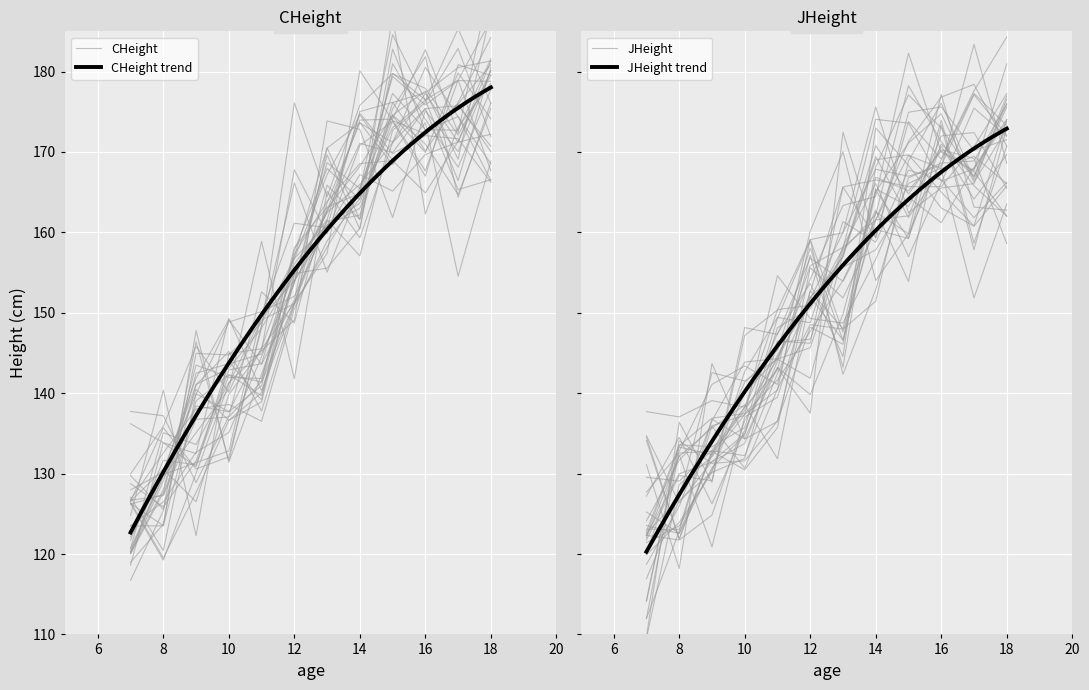

List the series in order of their overall mean, highest first.

CHeight, JHeight